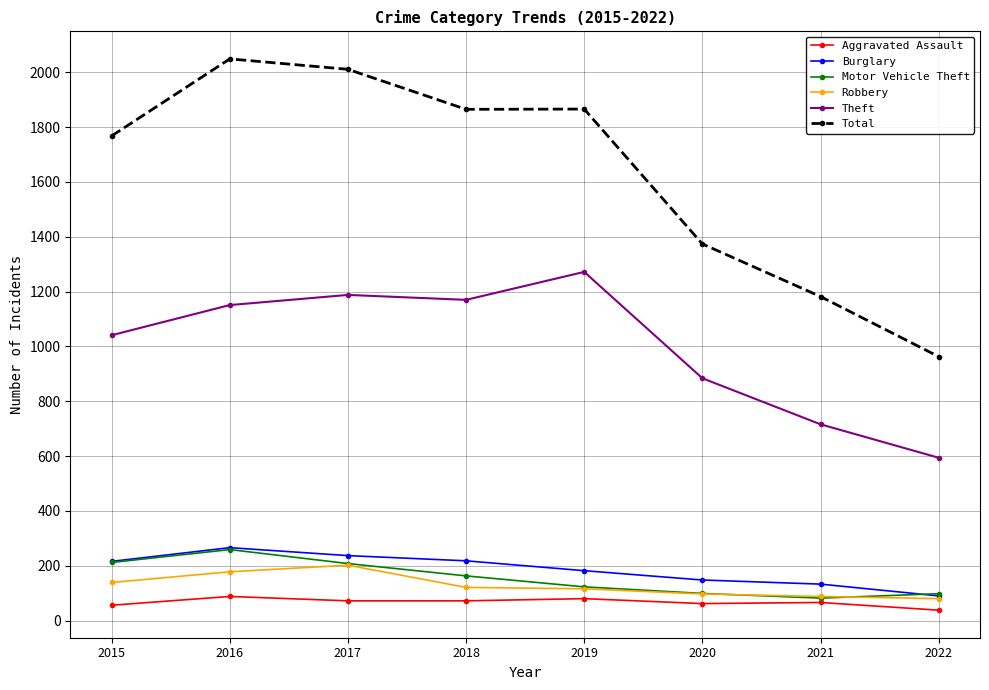

What are all the series names shown in the legend?

Aggravated Assault, Burglary, Motor Vehicle Theft, Robbery, Theft, Total